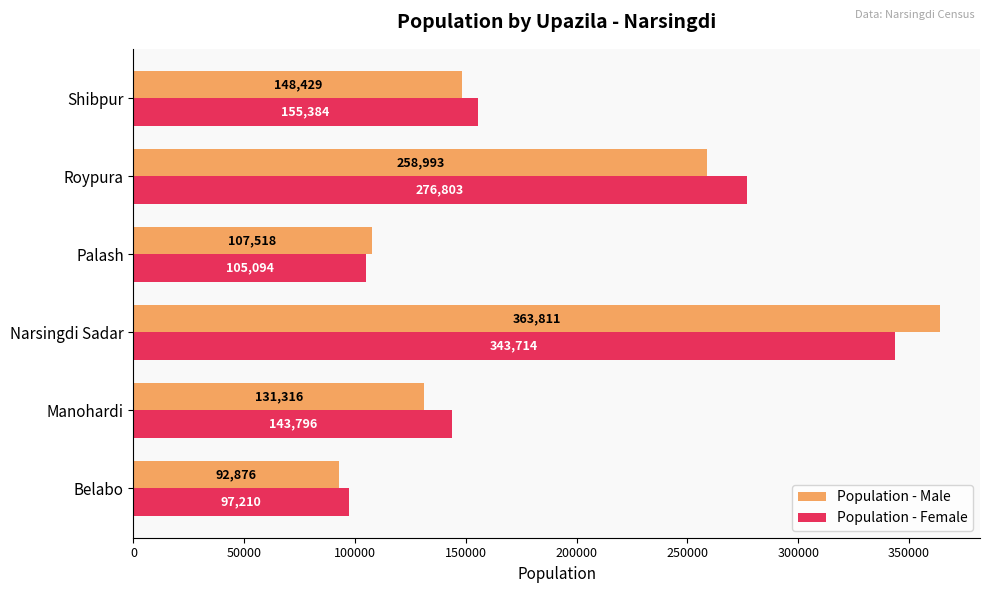

The Population - Female series shows 143796 at Manohardi. True or false?

True